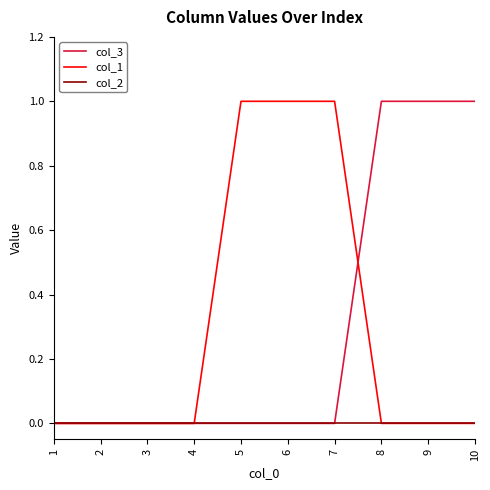

What is the difference between the second highest and minimum values in the col_1 series?

1